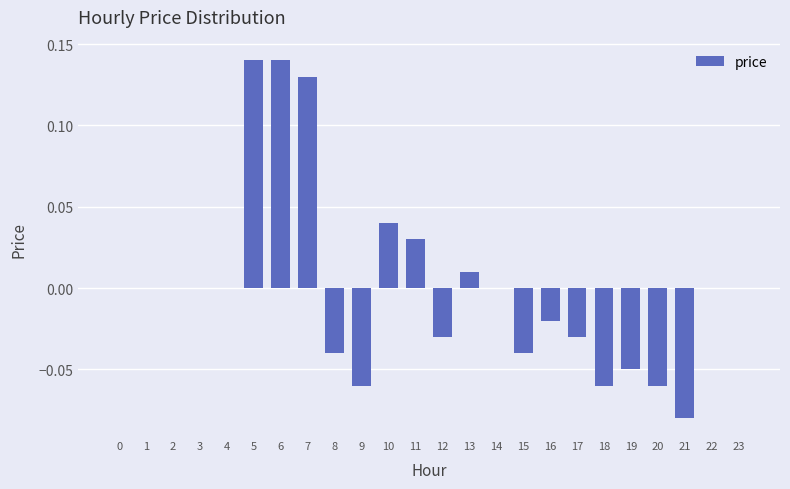

Which has a higher value, 19 or 15?

15